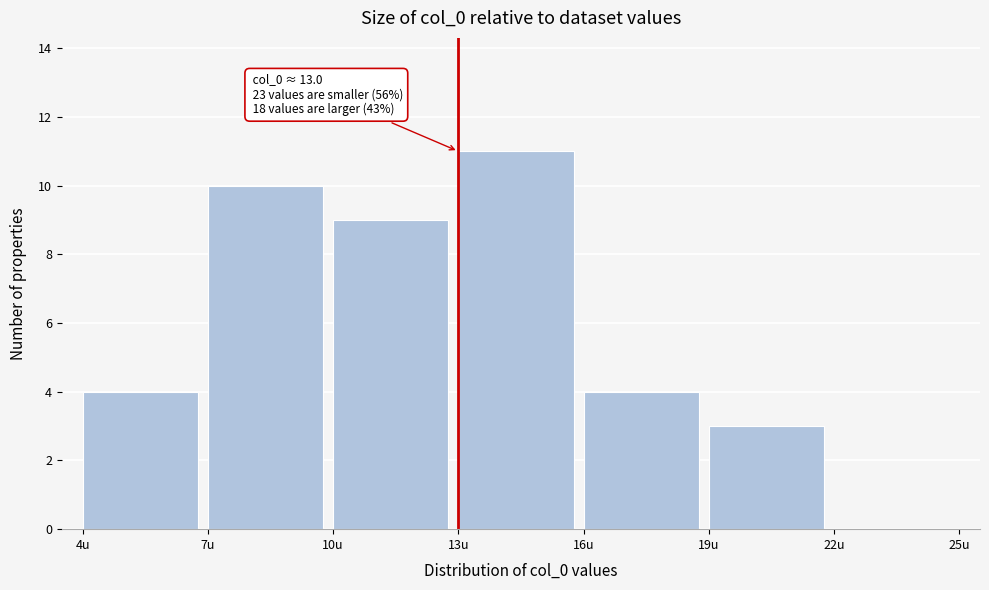

Which range on the x-axis has the tallest bar?

13 to 16